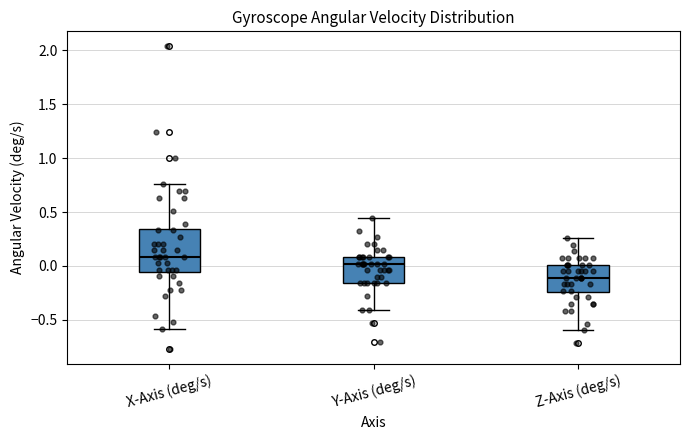

Comparing the boxes themselves (not the whiskers), which one is the tallest?

X-Axis (deg/s)